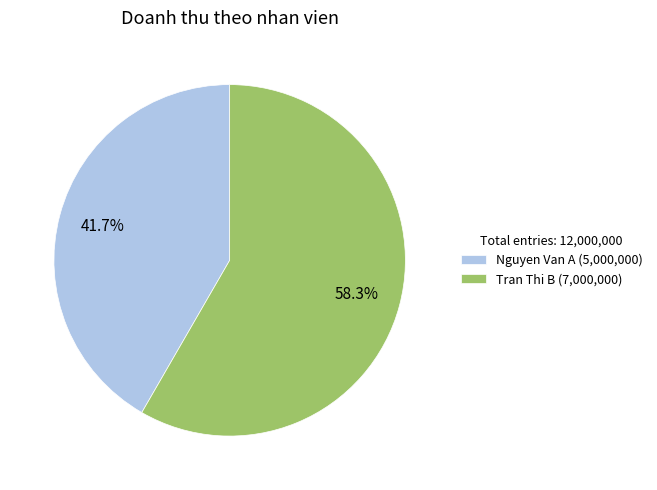

To the nearest percent, what is the average slice percentage?

50%